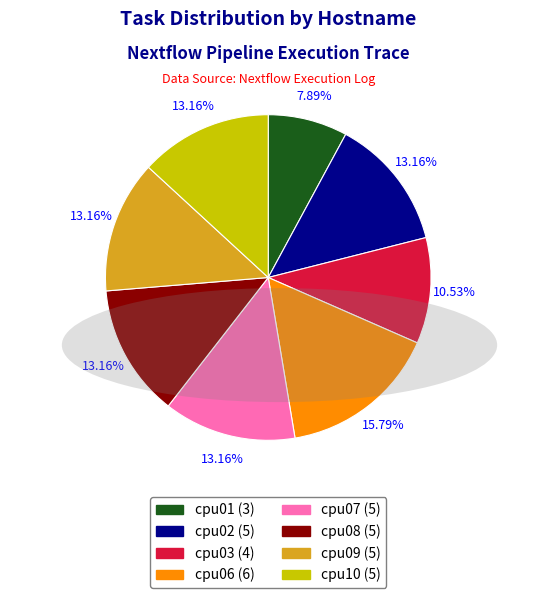

To the nearest percent, what percentage of the pie is cpu02?

13%